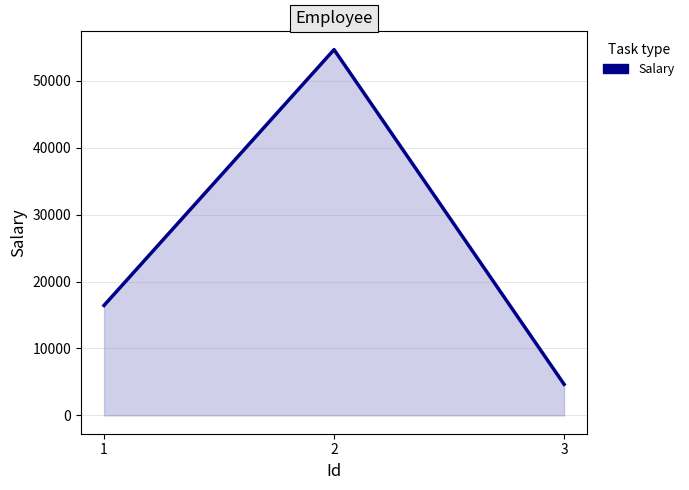

Is it true that the value at 2 is 26073?

False